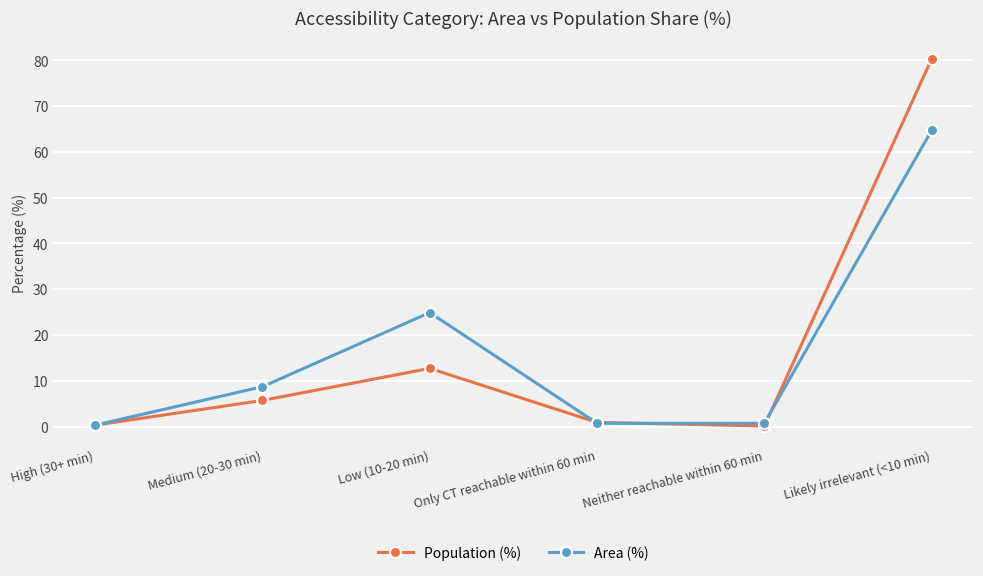

What are all the series names shown in the legend?

Population (%), Area (%)